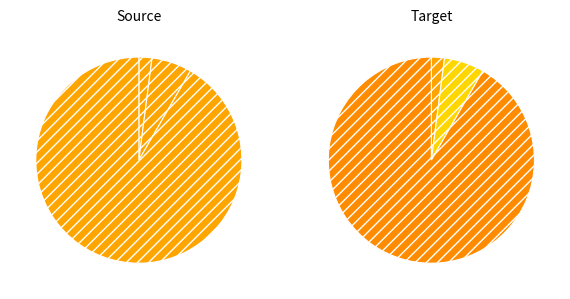

Which category has the smallest portion of the pie?

ECs